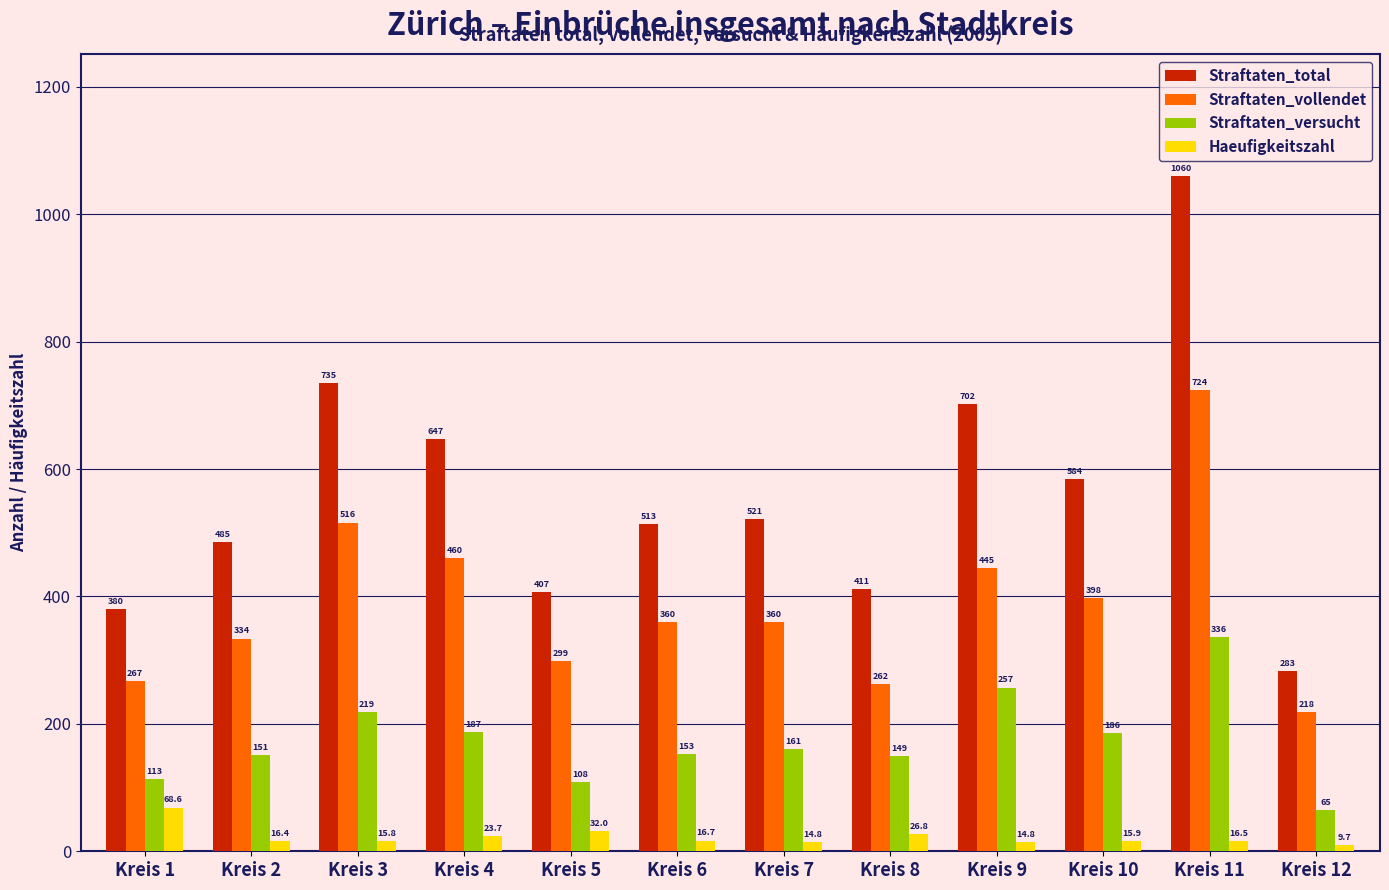

How many bars are there in each group?

4